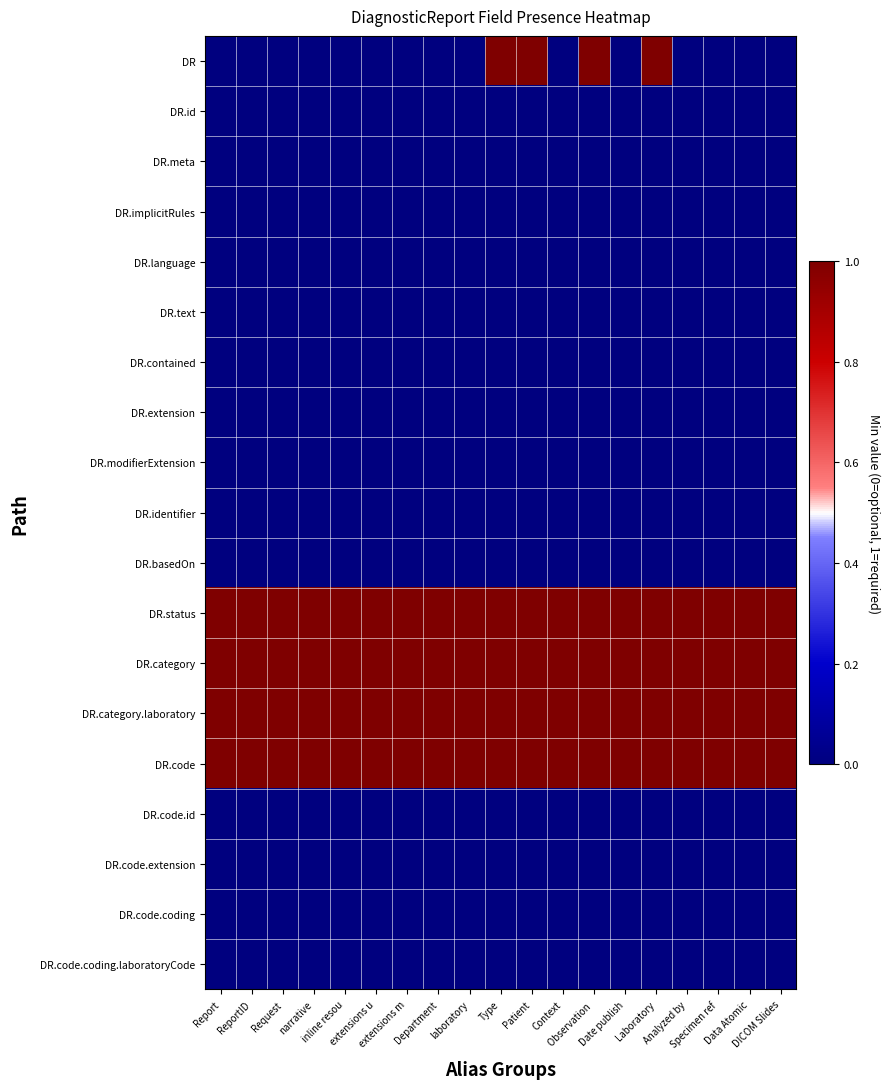

Reading right to left, list all the values displayed in this chart.

DR: DICOM Slides=0	Data Atomic=0	Specimen ref=0	Analyzed by=0	Laboratory=1	Date publish=0	Observation =1	Context=0	Patient=1	Type=1	laboratory=0	Department=0	extensions m=0	extensions u=0	inline resou=0	narrative=0	Request=0	ReportID=0	Report=0
DR.id: DICOM Slides=0	Data Atomic=0	Specimen ref=0	Analyzed by=0	Laboratory=0	Date publish=0	Observation =0	Context=0	Patient=0	Type=0	laboratory=0	Department=0	extensions m=0	extensions u=0	inline resou=0	narrative=0	Request=0	ReportID=0	Report=0
DR.meta: DICOM Slides=0	Data Atomic=0	Specimen ref=0	Analyzed by=0	Laboratory=0	Date publish=0	Observation =0	Context=0	Patient=0	Type=0	laboratory=0	Department=0	extensions m=0	extensions u=0	inline resou=0	narrative=0	Request=0	ReportID=0	Report=0
DR.implicitRules: DICOM Slides=0	Data Atomic=0	Specimen ref=0	Analyzed by=0	Laboratory=0	Date publish=0	Observation =0	Context=0	Patient=0	Type=0	laboratory=0	Department=0	extensions m=0	extensions u=0	inline resou=0	narrative=0	Request=0	ReportID=0	Report=0
DR.language: DICOM Slides=0	Data Atomic=0	Specimen ref=0	Analyzed by=0	Laboratory=0	Date publish=0	Observation =0	Context=0	Patient=0	Type=0	laboratory=0	Department=0	extensions m=0	extensions u=0	inline resou=0	narrative=0	Request=0	ReportID=0	Report=0
DR.text: DICOM Slides=0	Data Atomic=0	Specimen ref=0	Analyzed by=0	Laboratory=0	Date publish=0	Observation =0	Context=0	Patient=0	Type=0	laboratory=0	Department=0	extensions m=0	extensions u=0	inline resou=0	narrative=0	Request=0	ReportID=0	Report=0
DR.contained: DICOM Slides=0	Data Atomic=0	Specimen ref=0	Analyzed by=0	Laboratory=0	Date publish=0	Observation =0	Context=0	Patient=0	Type=0	laboratory=0	Department=0	extensions m=0	extensions u=0	inline resou=0	narrative=0	Request=0	ReportID=0	Report=0
DR.extension: DICOM Slides=0	Data Atomic=0	Specimen ref=0	Analyzed by=0	Laboratory=0	Date publish=0	Observation =0	Context=0	Patient=0	Type=0	laboratory=0	Department=0	extensions m=0	extensions u=0	inline resou=0	narrative=0	Request=0	ReportID=0	Report=0
DR.modifierExtension: DICOM Slides=0	Data Atomic=0	Specimen ref=0	Analyzed by=0	Laboratory=0	Date publish=0	Observation =0	Context=0	Patient=0	Type=0	laboratory=0	Department=0	extensions m=0	extensions u=0	inline resou=0	narrative=0	Request=0	ReportID=0	Report=0
DR.identifier: DICOM Slides=0	Data Atomic=0	Specimen ref=0	Analyzed by=0	Laboratory=0	Date publish=0	Observation =0	Context=0	Patient=0	Type=0	laboratory=0	Department=0	extensions m=0	extensions u=0	inline resou=0	narrative=0	Request=0	ReportID=0	Report=0
DR.basedOn: DICOM Slides=0	Data Atomic=0	Specimen ref=0	Analyzed by=0	Laboratory=0	Date publish=0	Observation =0	Context=0	Patient=0	Type=0	laboratory=0	Department=0	extensions m=0	extensions u=0	inline resou=0	narrative=0	Request=0	ReportID=0	Report=0
DR.status: DICOM Slides=1	Data Atomic=1	Specimen ref=1	Analyzed by=1	Laboratory=1	Date publish=1	Observation =1	Context=1	Patient=1	Type=1	laboratory=1	Department=1	extensions m=1	extensions u=1	inline resou=1	narrative=1	Request=1	ReportID=1	Report=1
DR.category: DICOM Slides=1	Data Atomic=1	Specimen ref=1	Analyzed by=1	Laboratory=1	Date publish=1	Observation =1	Context=1	Patient=1	Type=1	laboratory=1	Department=1	extensions m=1	extensions u=1	inline resou=1	narrative=1	Request=1	ReportID=1	Report=1
DR.category.laboratory: DICOM Slides=1	Data Atomic=1	Specimen ref=1	Analyzed by=1	Laboratory=1	Date publish=1	Observation =1	Context=1	Patient=1	Type=1	laboratory=1	Department=1	extensions m=1	extensions u=1	inline resou=1	narrative=1	Request=1	ReportID=1	Report=1
DR.code: DICOM Slides=1	Data Atomic=1	Specimen ref=1	Analyzed by=1	Laboratory=1	Date publish=1	Observation =1	Context=1	Patient=1	Type=1	laboratory=1	Department=1	extensions m=1	extensions u=1	inline resou=1	narrative=1	Request=1	ReportID=1	Report=1
DR.code.id: DICOM Slides=0	Data Atomic=0	Specimen ref=0	Analyzed by=0	Laboratory=0	Date publish=0	Observation =0	Context=0	Patient=0	Type=0	laboratory=0	Department=0	extensions m=0	extensions u=0	inline resou=0	narrative=0	Request=0	ReportID=0	Report=0
DR.code.extension: DICOM Slides=0	Data Atomic=0	Specimen ref=0	Analyzed by=0	Laboratory=0	Date publish=0	Observation =0	Context=0	Patient=0	Type=0	laboratory=0	Department=0	extensions m=0	extensions u=0	inline resou=0	narrative=0	Request=0	ReportID=0	Report=0
DR.code.coding: DICOM Slides=0	Data Atomic=0	Specimen ref=0	Analyzed by=0	Laboratory=0	Date publish=0	Observation =0	Context=0	Patient=0	Type=0	laboratory=0	Department=0	extensions m=0	extensions u=0	inline resou=0	narrative=0	Request=0	ReportID=0	Report=0
DR.code.coding.laboratoryCode: DICOM Slides=0	Data Atomic=0	Specimen ref=0	Analyzed by=0	Laboratory=0	Date publish=0	Observation =0	Context=0	Patient=0	Type=0	laboratory=0	Department=0	extensions m=0	extensions u=0	inline resou=0	narrative=0	Request=0	ReportID=0	Report=0